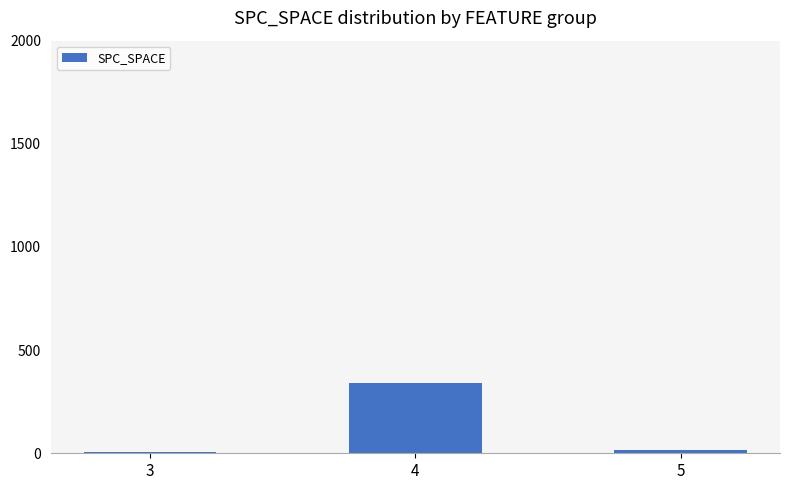

Reading left to right, list all the values displayed in this chart.

5	342	14